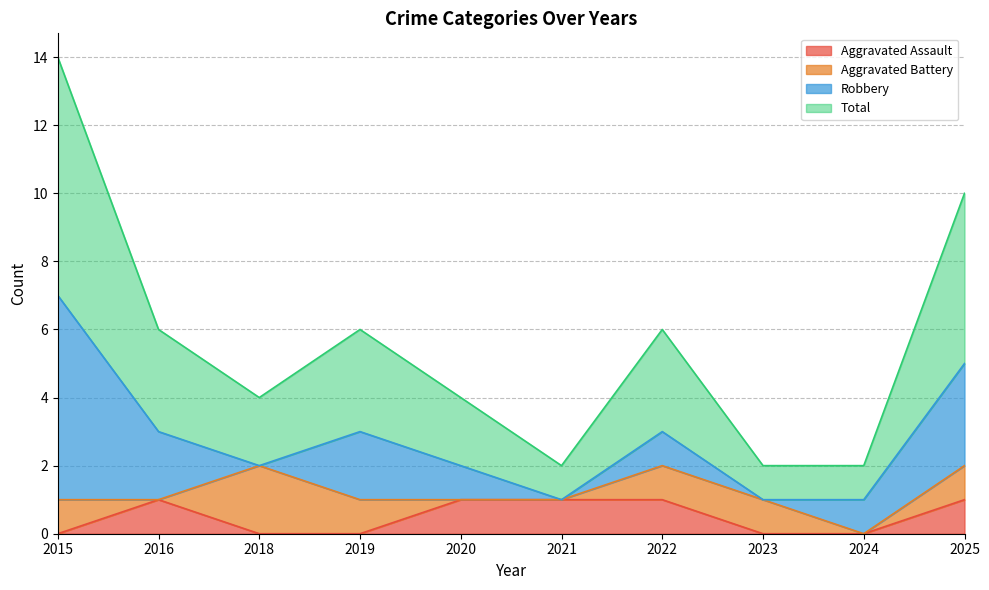

Is it true that Aggravated Assault equals 1 at 2016?

True